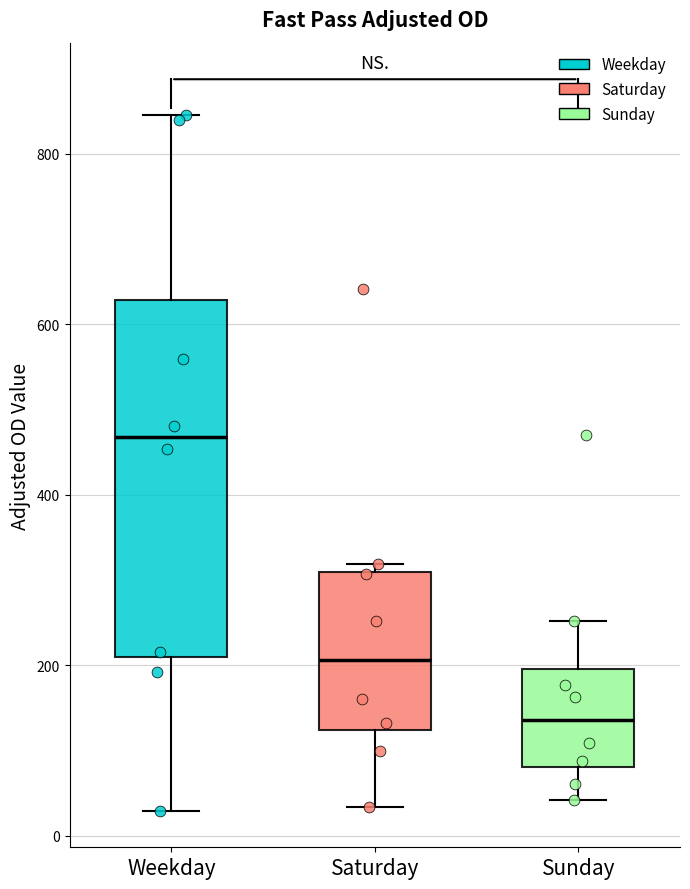

Which box has the highest median line?

Weekday